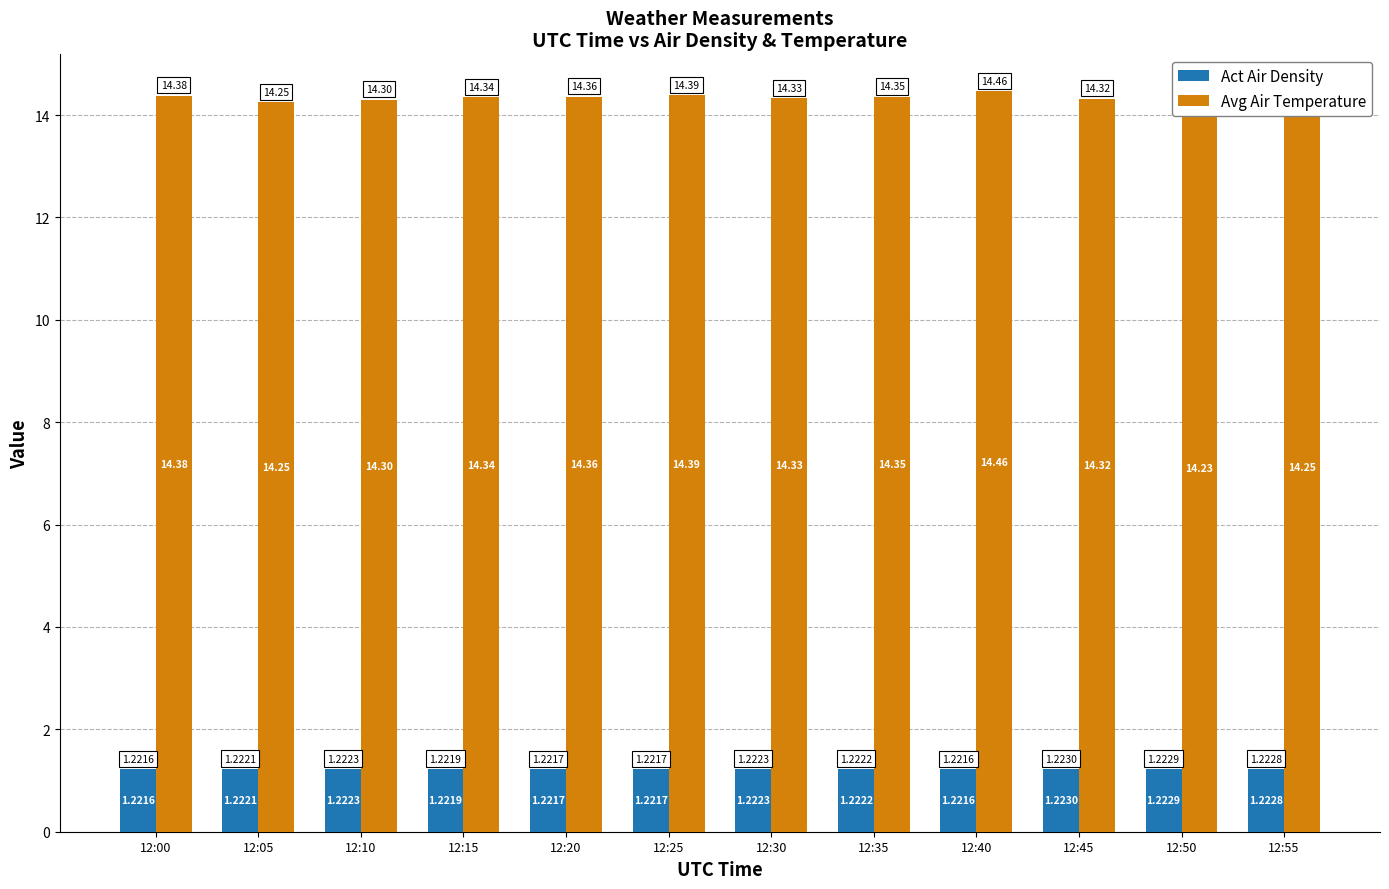

At which label does Avg Air Temperature reach its minimum?

12:50